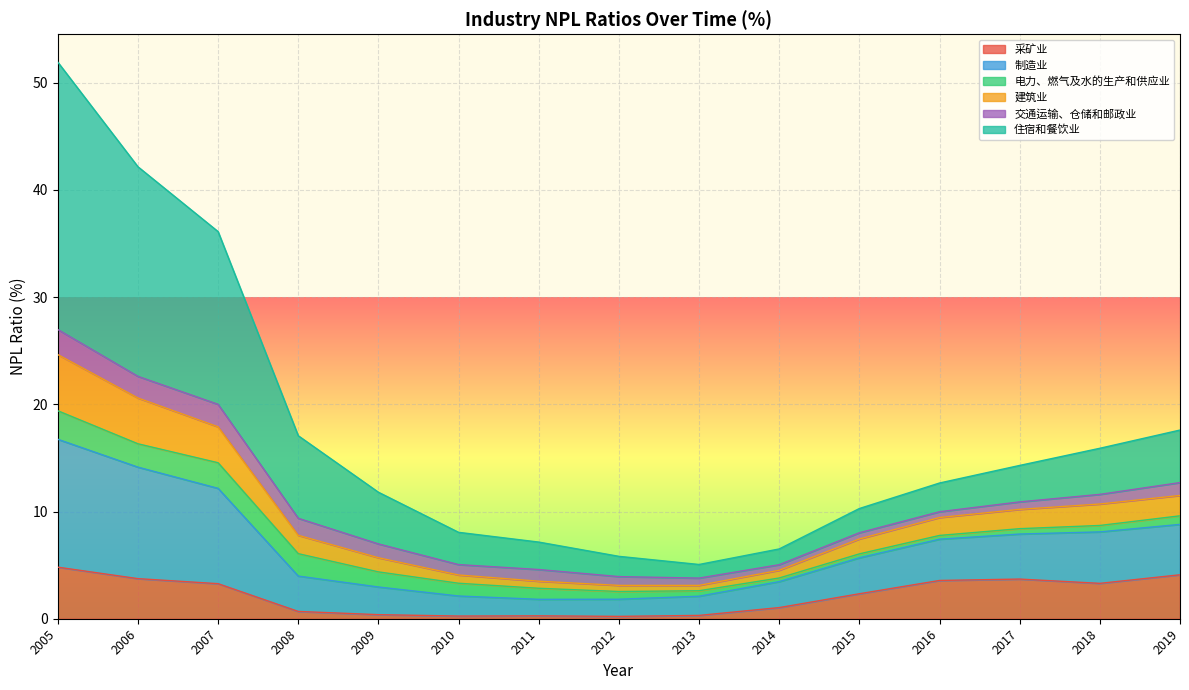

What is the sum of all 住宿和餐饮业 values?

262.4